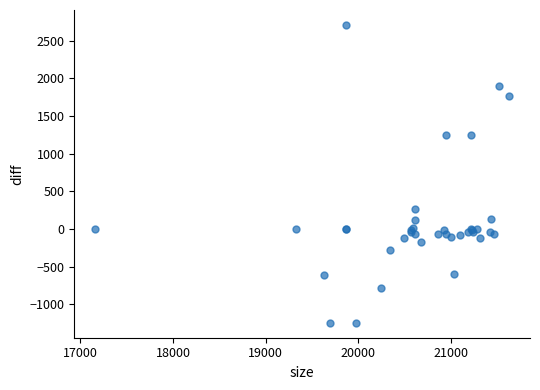

What Y value in the scatter plot is closest to 732?

272